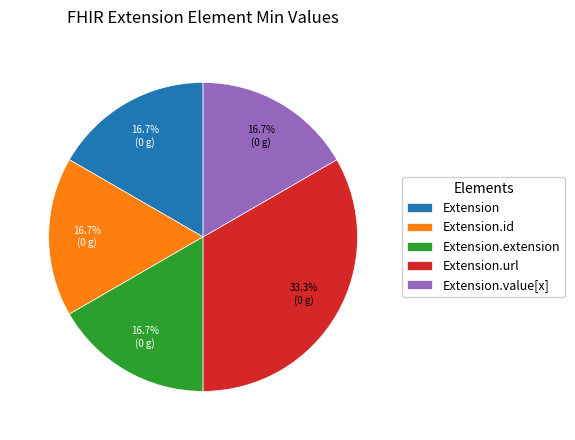

Is there any slice that represents more than half of the pie?

No